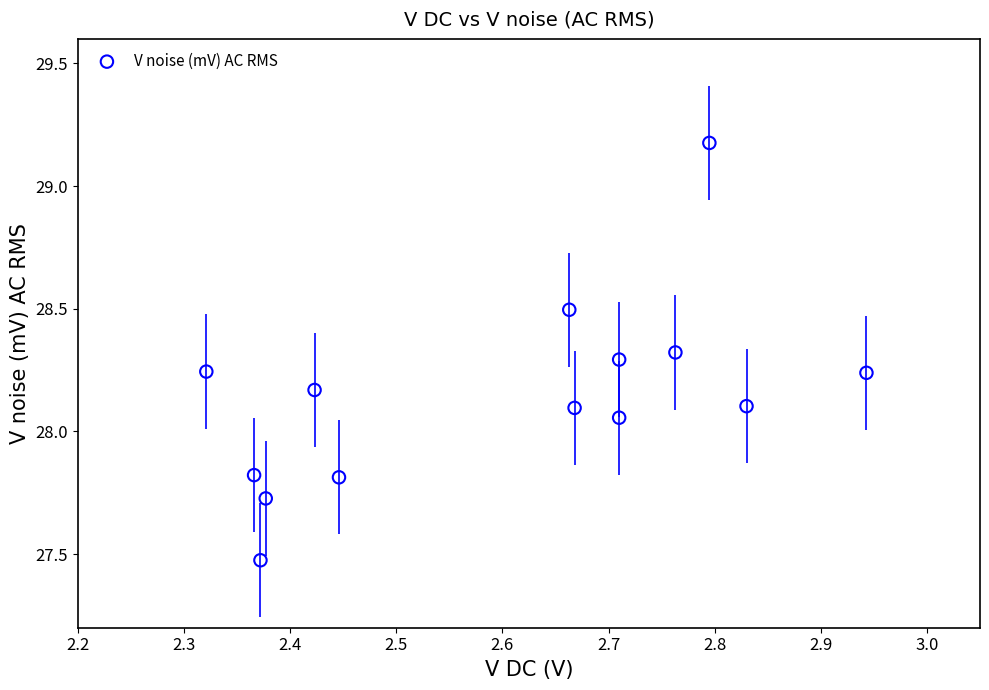

What is the range of Y values (max minus min)?

1.7